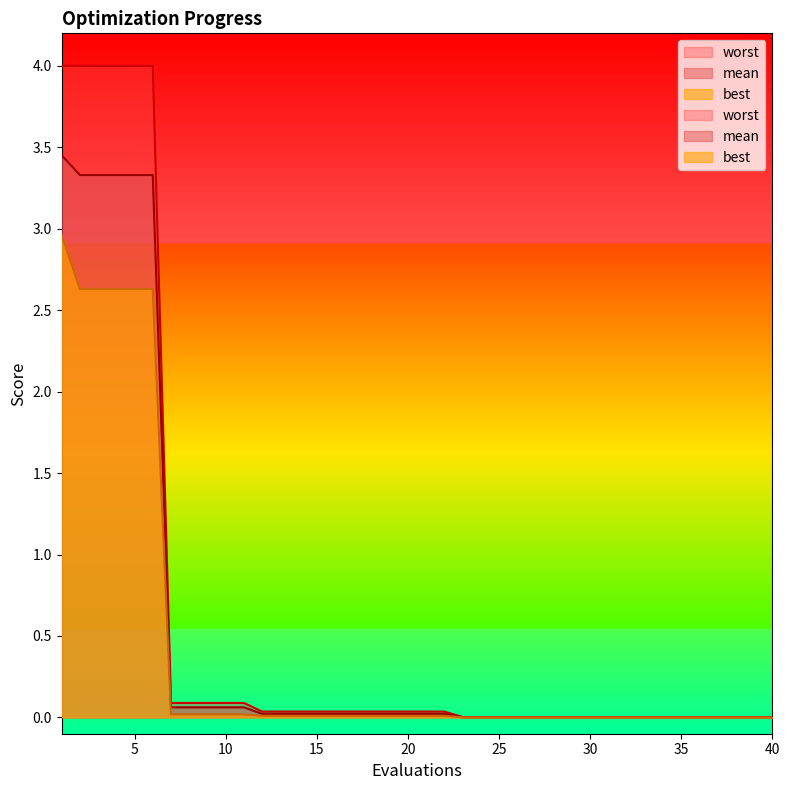

True or false: mean and best cross at least once.

False